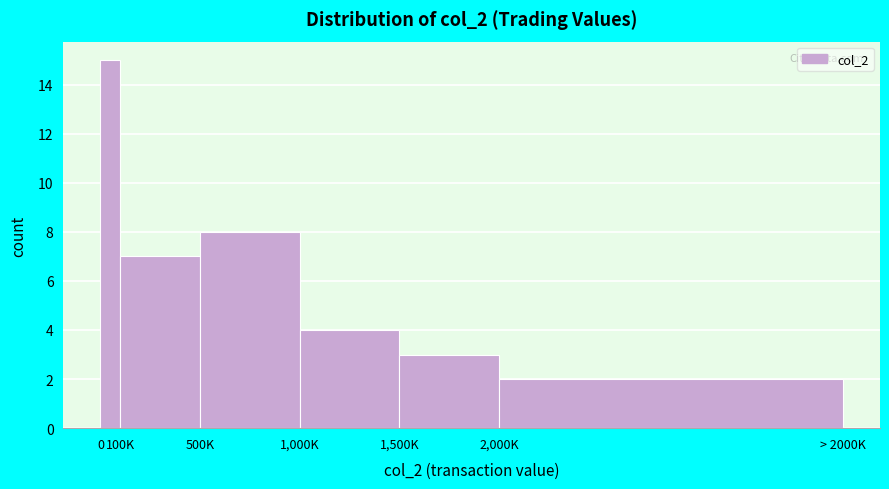

Reading left to right, list all the values displayed in this chart.

0=15	100K=7	500K=8	1,000K=4	1,500K=3	2,000K=2